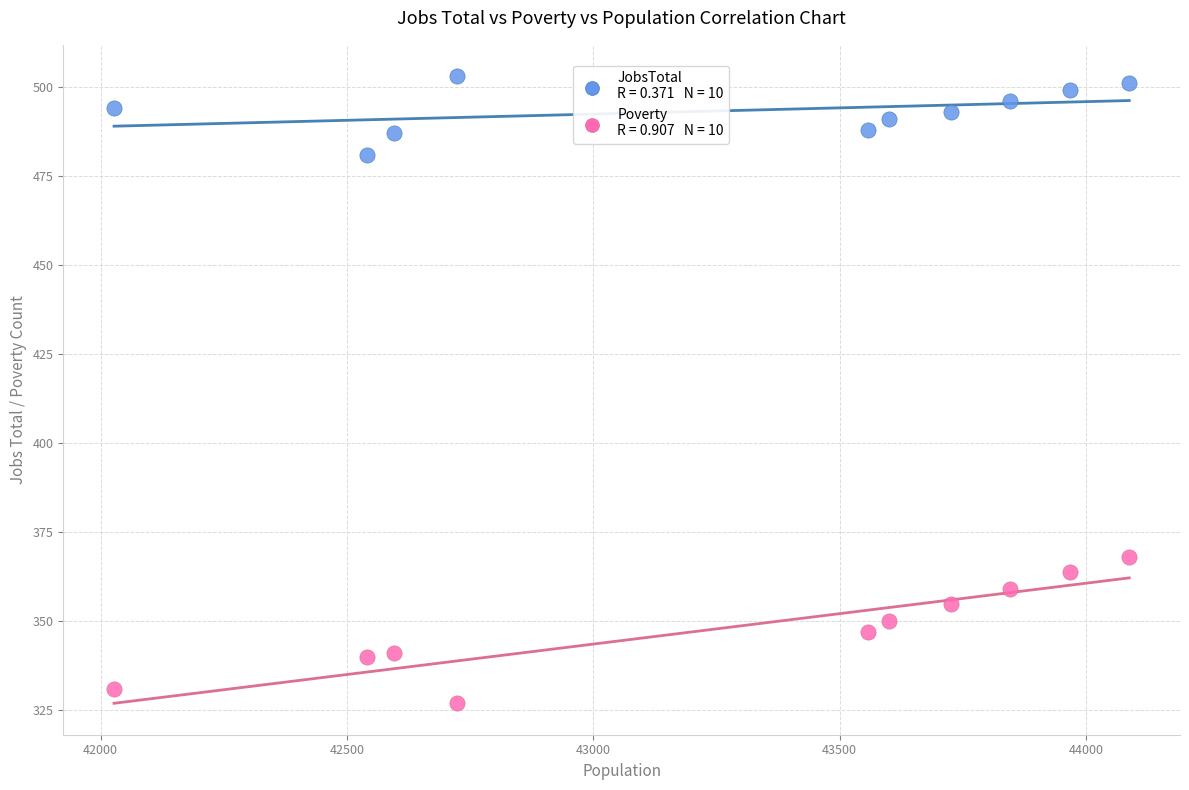

Across all series, what Y value is closest to 415?

368